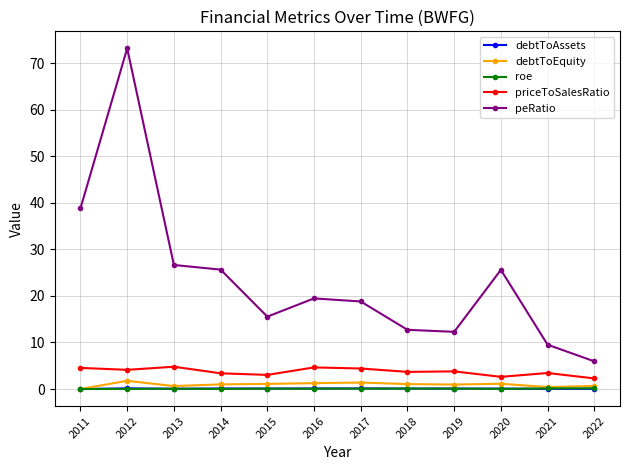

True or false: roe and priceToSalesRatio cross at least once.

False